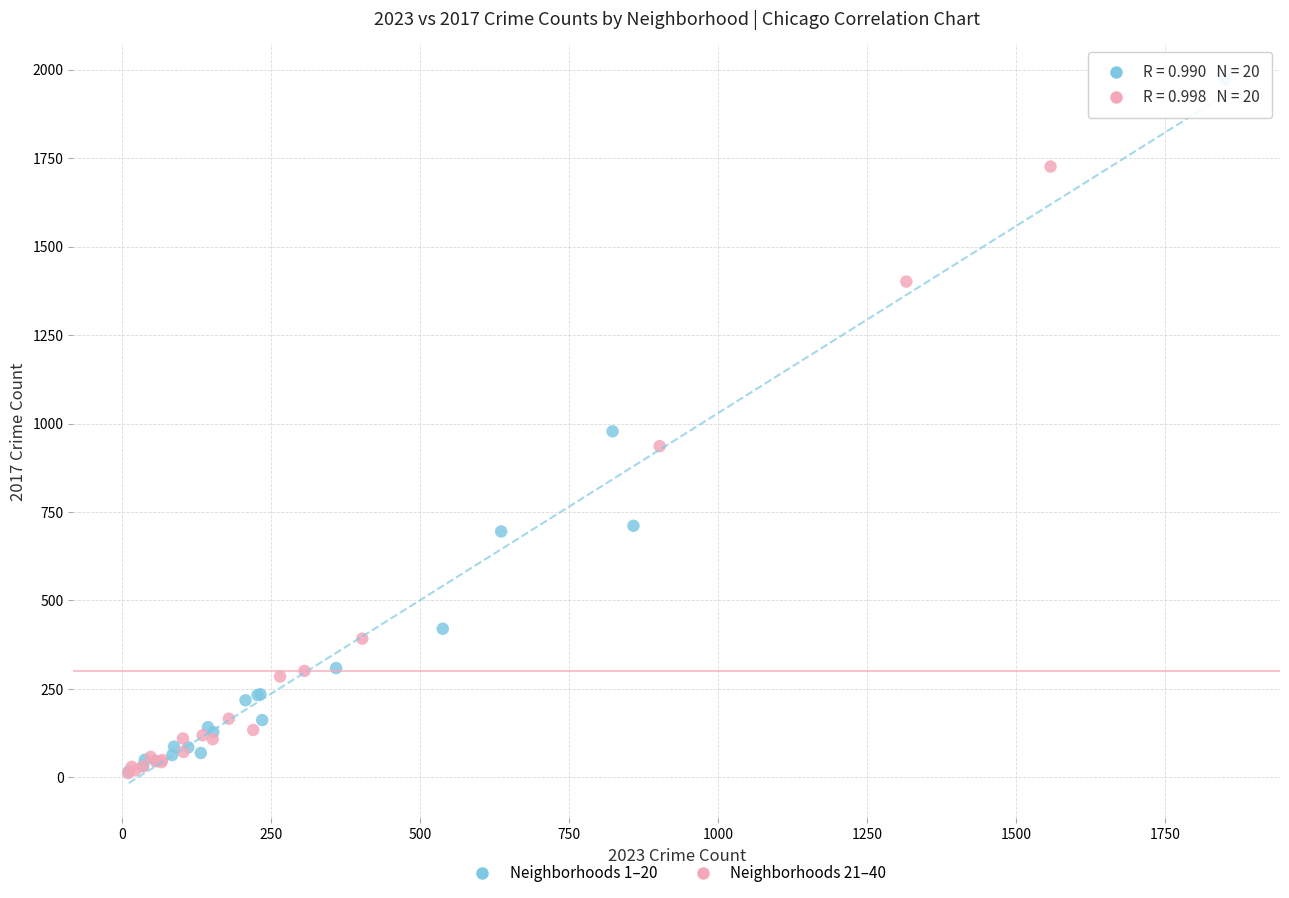

Which series has the widest spread of Y values?

Neighborhoods 1–20